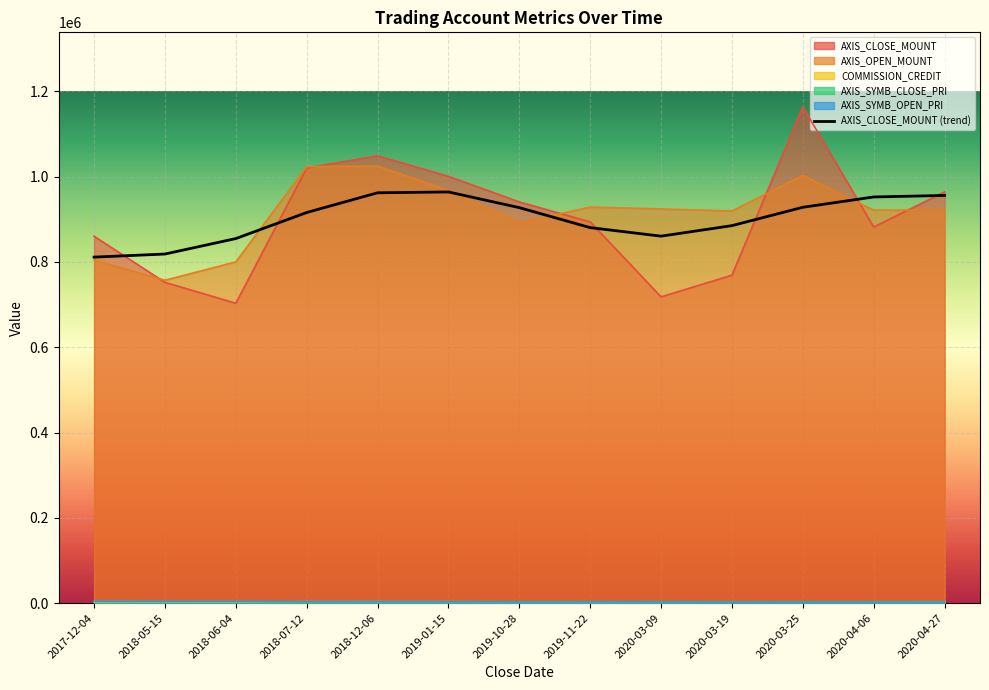

How many values in the AXIS_SYMB_CLOSE_PRI series exceed 3135?

6